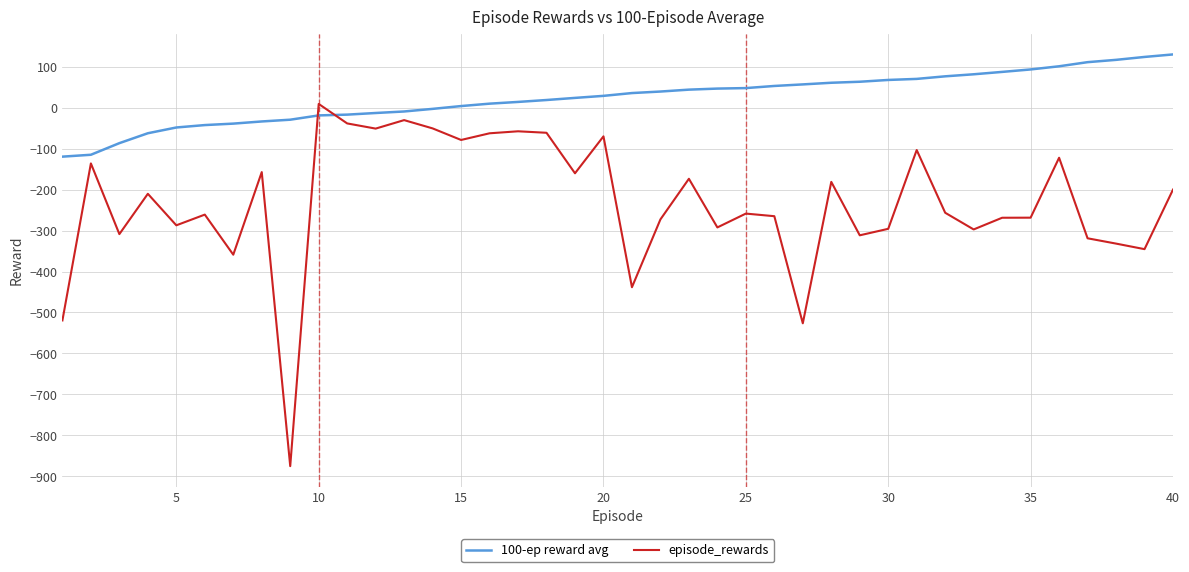

Which series has the widest spread of values?

episode_rewards